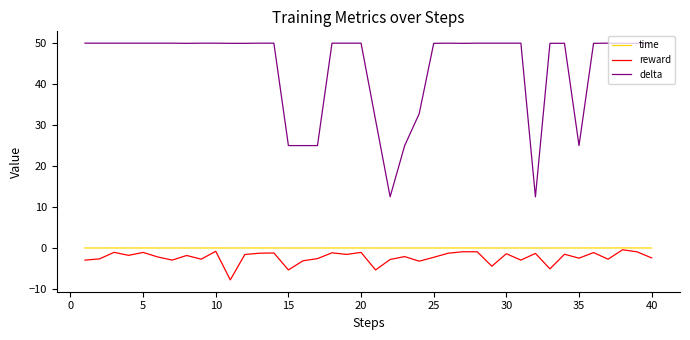

Which series has the largest total across all categories?

delta